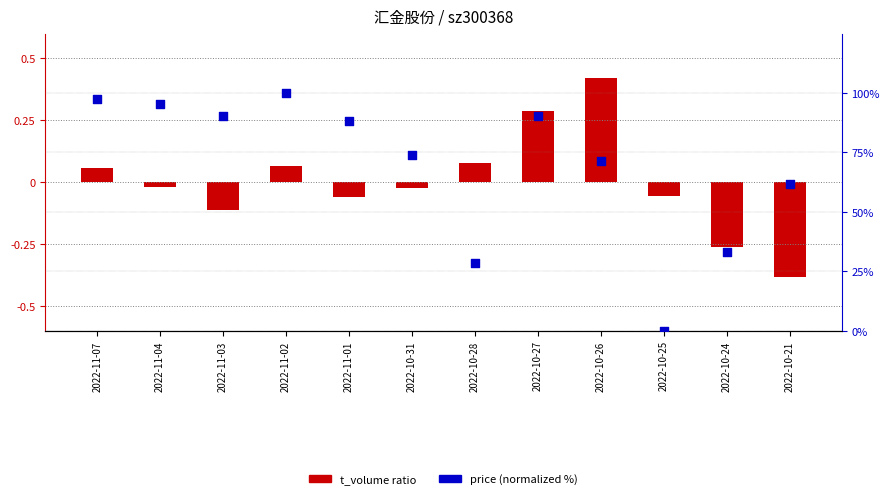

Is the value of t_volume ratio at 2022-11-02 greater than the value of price (norm %) at 2022-11-01?

No